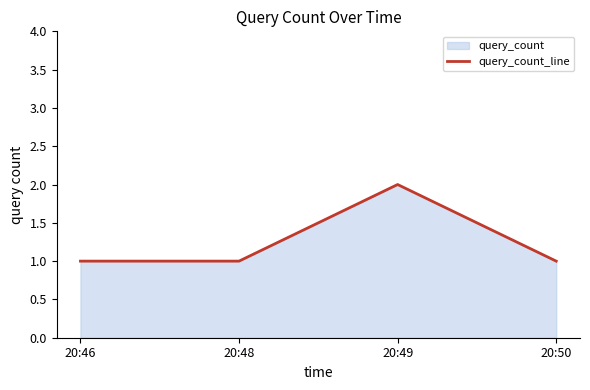

Rank the categories by value from lowest to highest.

20:46, 20:48, 20:50, 20:49